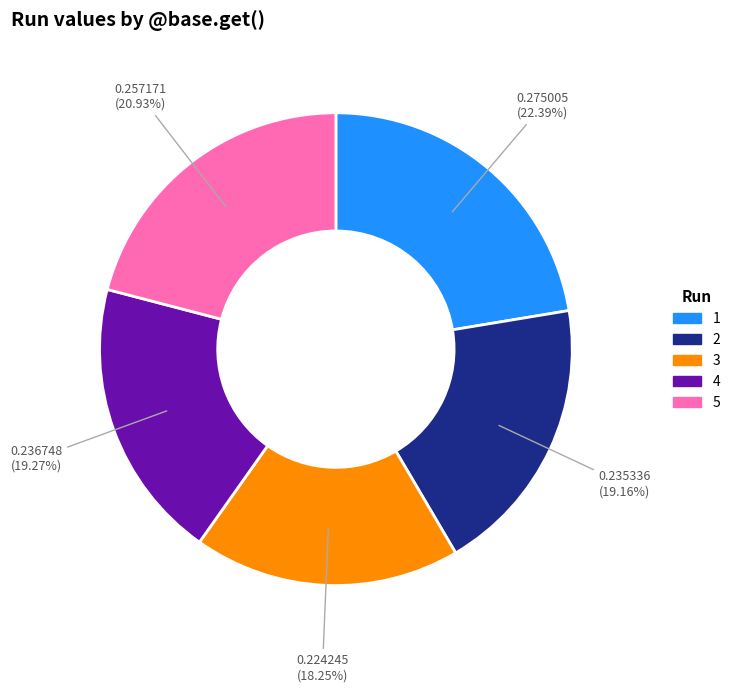

How many segments does this pie chart have?

5